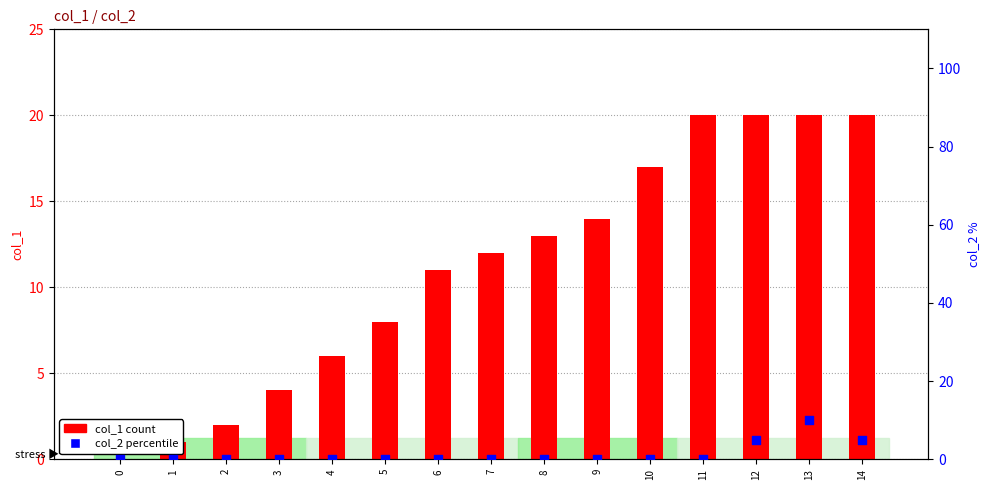

Which series has the largest Y range (max minus min)?

col_1